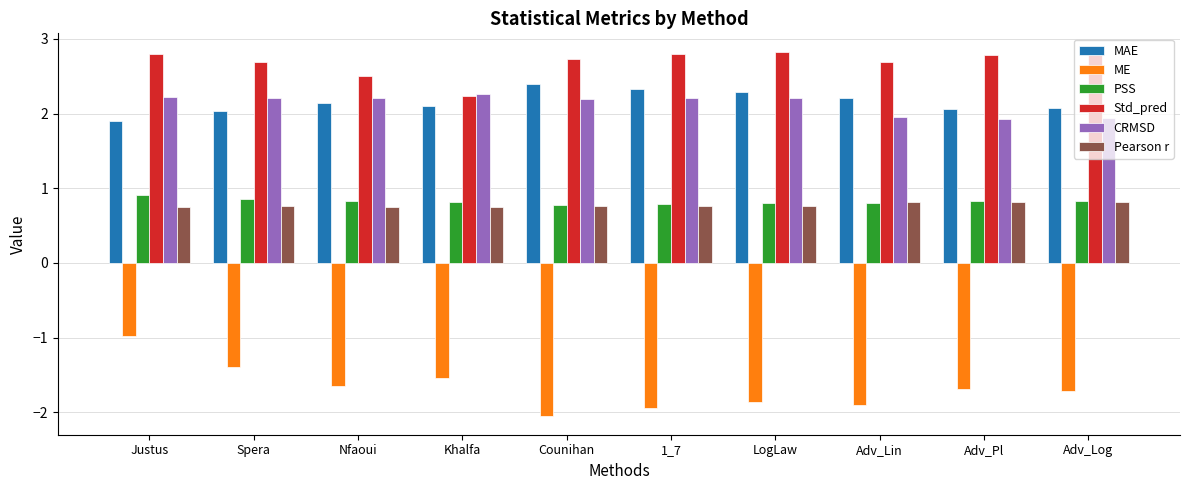

Which series has the widest spread of values?

ME